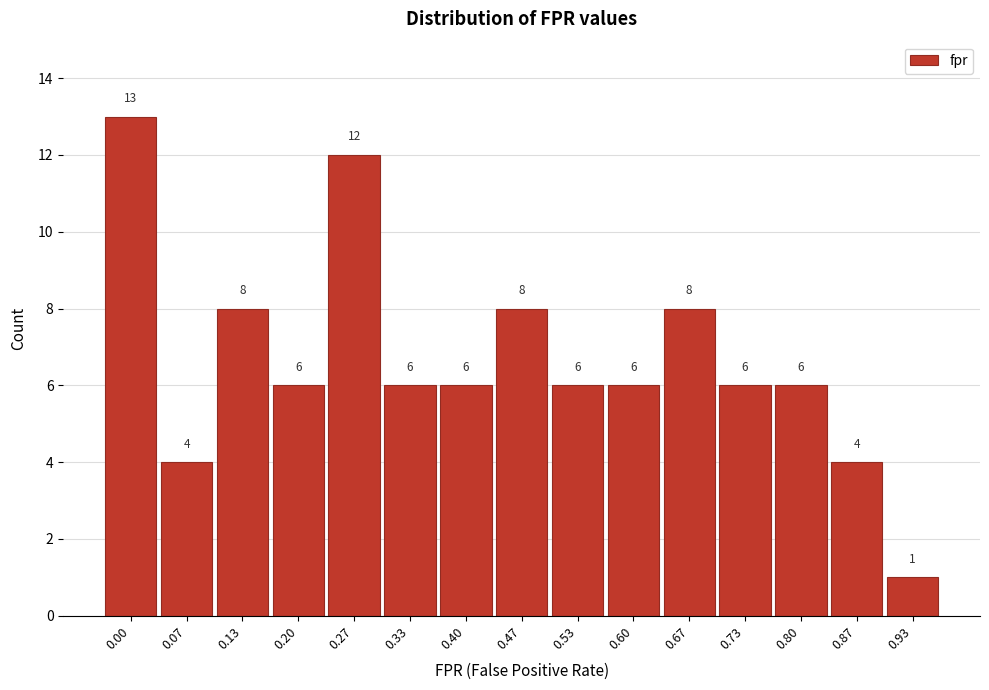

Reading left to right, list all the values displayed in this chart.

0.00=13	0.07=4	0.13=8	0.20=6	0.27=12	0.33=6	0.40=6	0.47=8	0.53=6	0.60=6	0.67=8	0.73=6	0.80=6	0.87=4	0.93=1